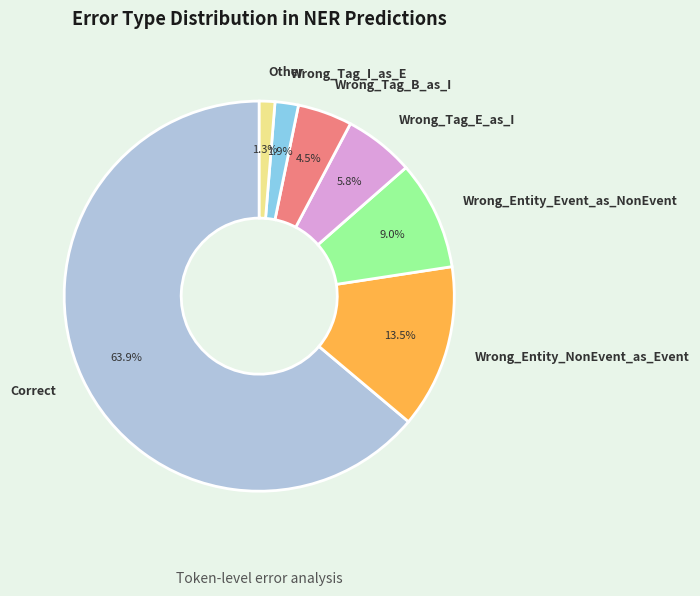

Count the number of slices in the pie.

7